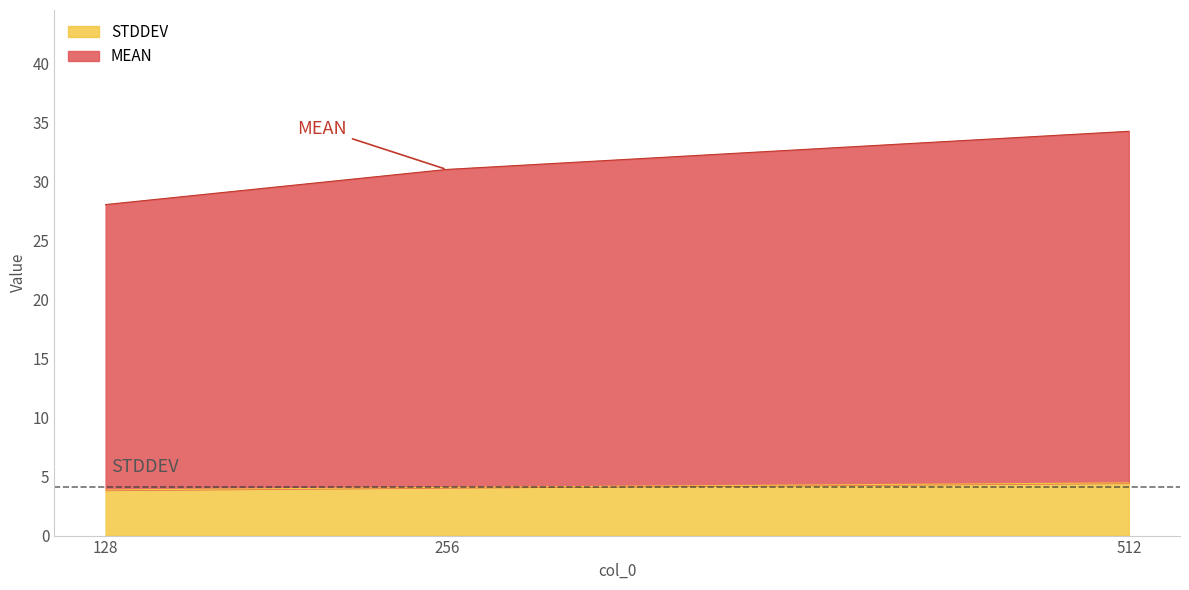

Between 128 and 512, which series saw the biggest shift?

MEAN